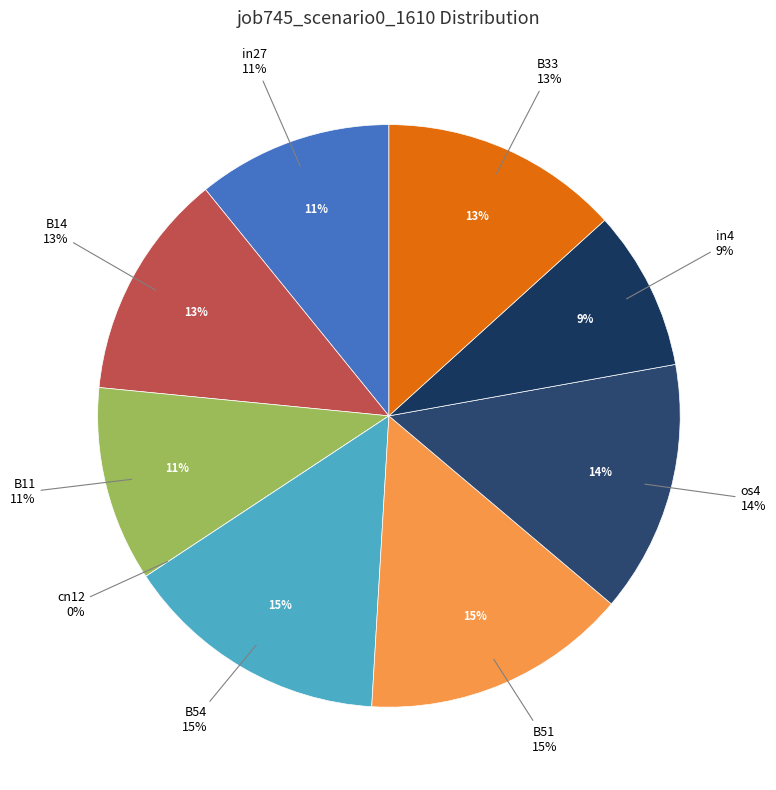

Rank the categories by value from highest to lowest.

B54, B51, os4, B33, B14, in27, B11, in4, cn12